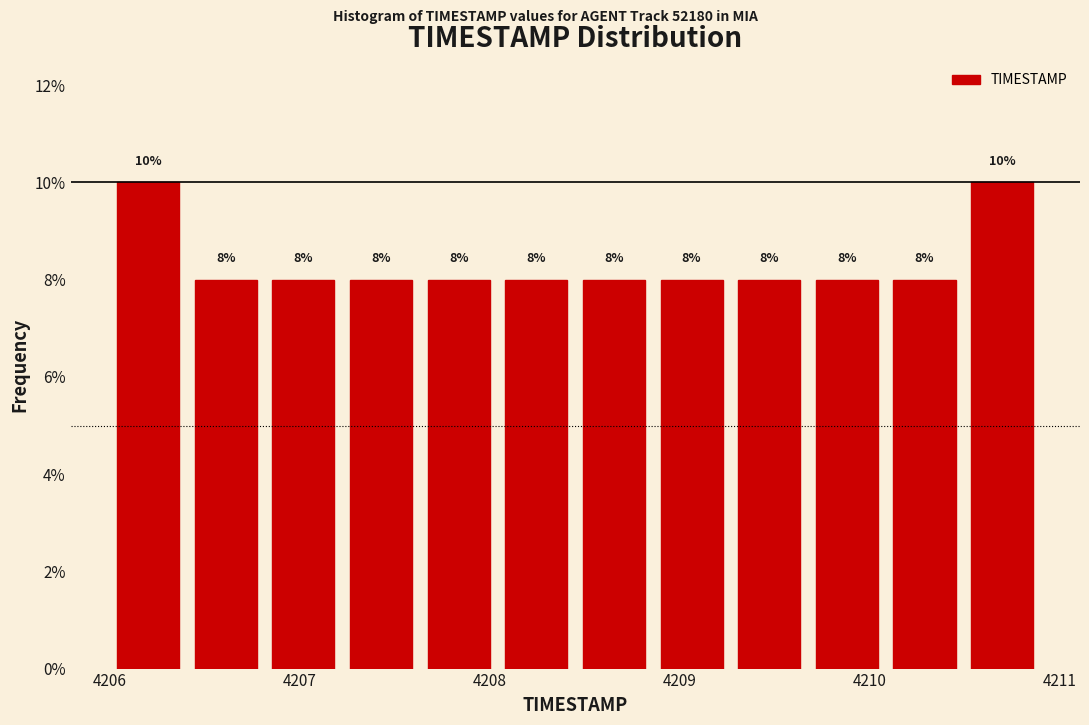

What is the height of the bar covering 4206.8 to 4207.2 on the x-axis? The bar edges are not printed on the chart, so give them approximately, as read against the axis.

8